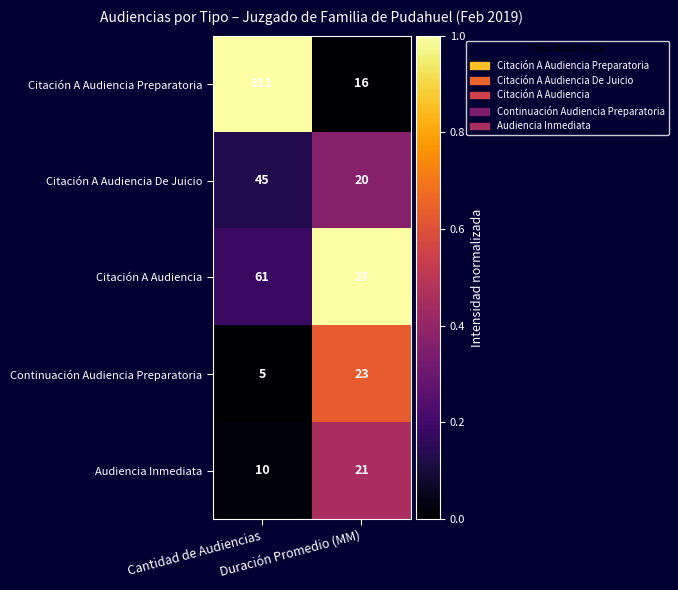

What is the sum of all Citación A Audiencia values?

88